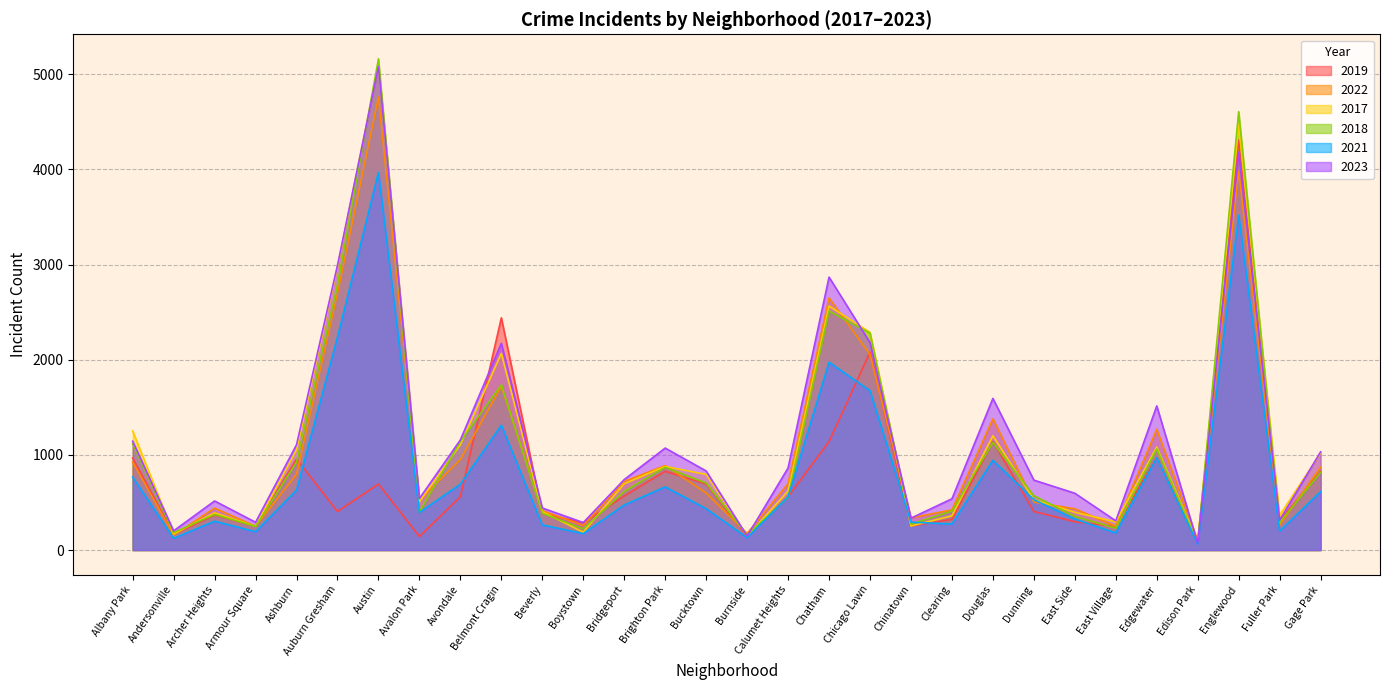

What is the label of the 5th point from the left?

Ashburn